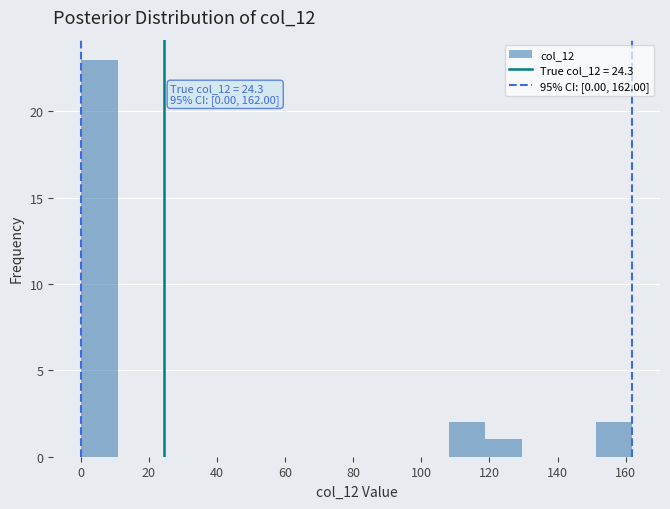

Which range on the x-axis has the tallest bar?

0.0 to 10.8